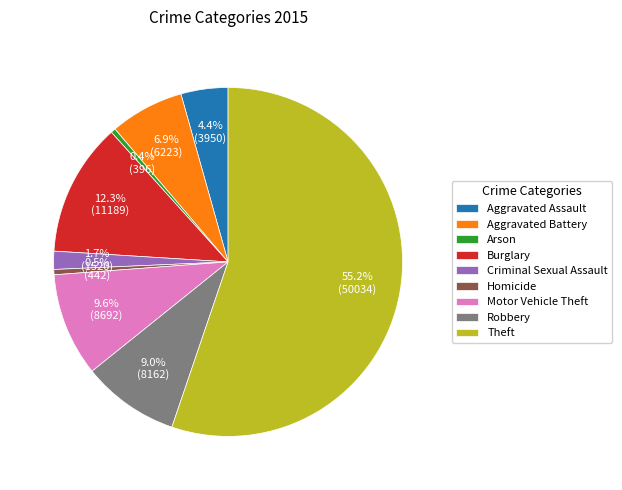

How much of the chart is everything except Aggravated Battery?

93.1%